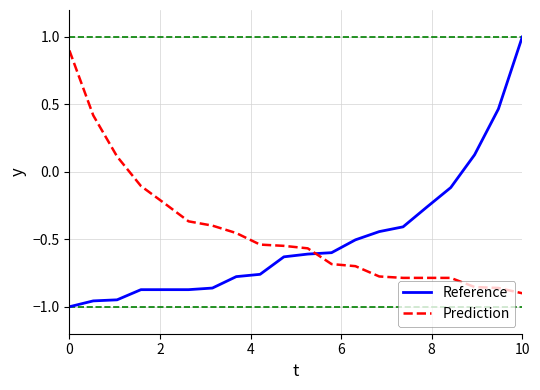

What is the sum of all Prediction values?

-8.9